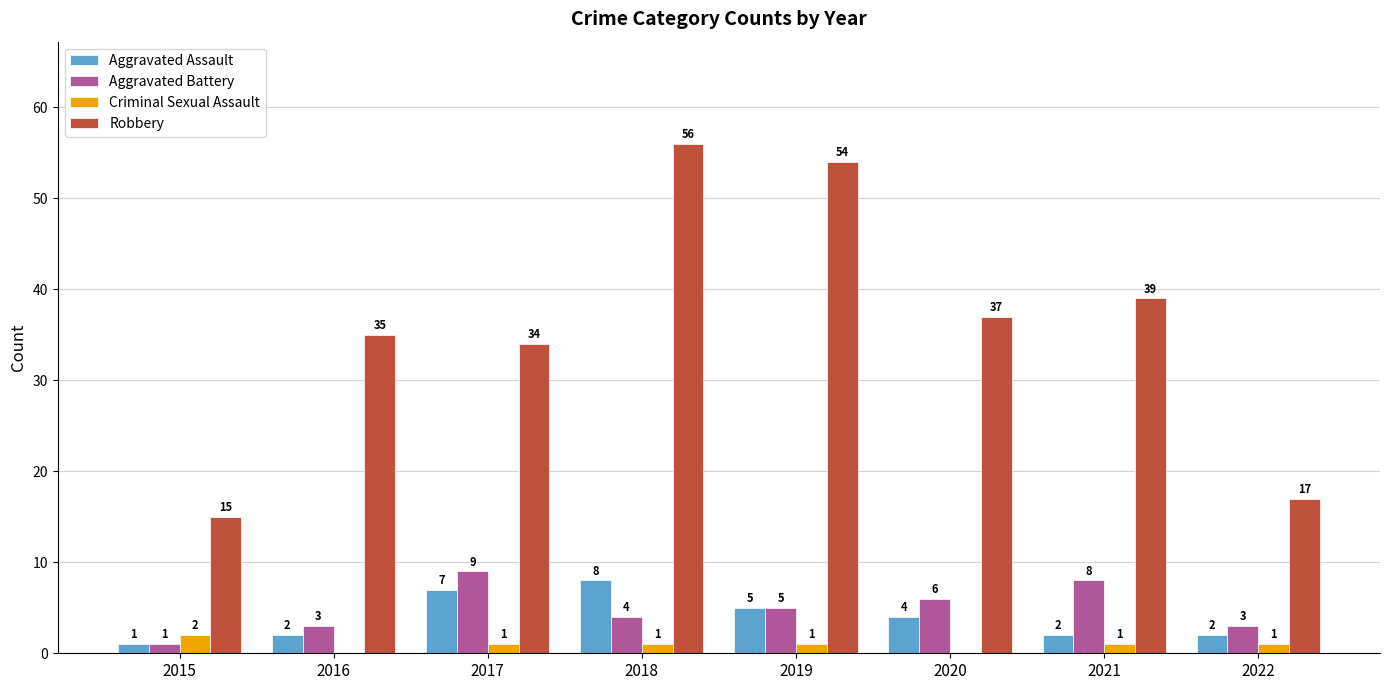

Which category has the highest value across all series?

2018